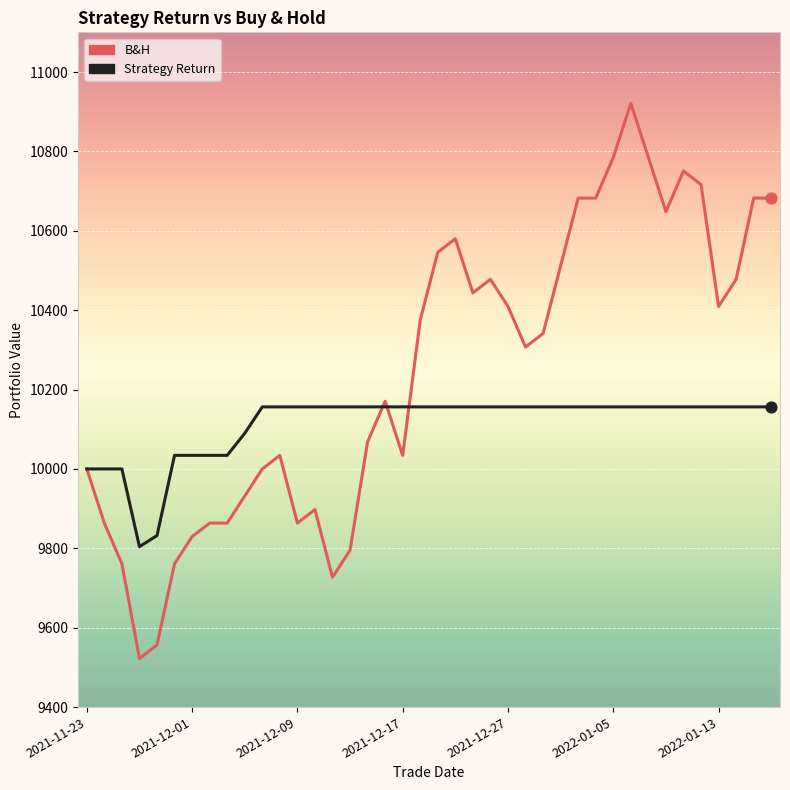

What is the maximum value shown in the chart?

10921.2